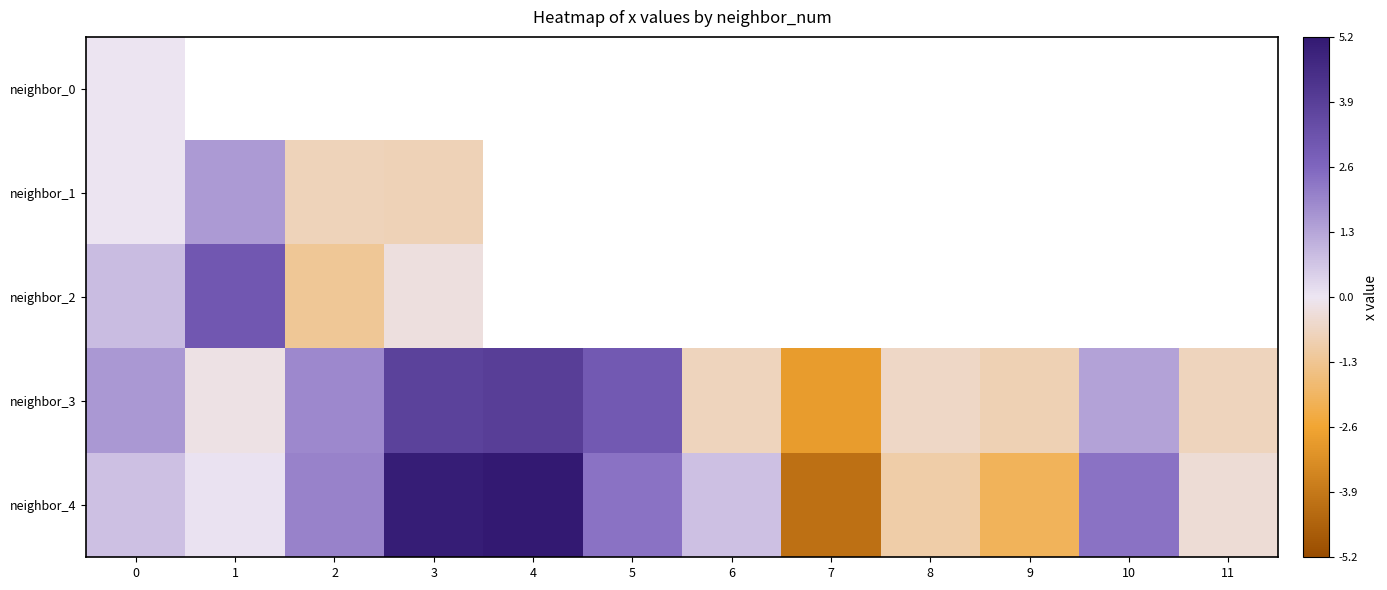

What value does the neighbor_1 series have at 2?

-0.8